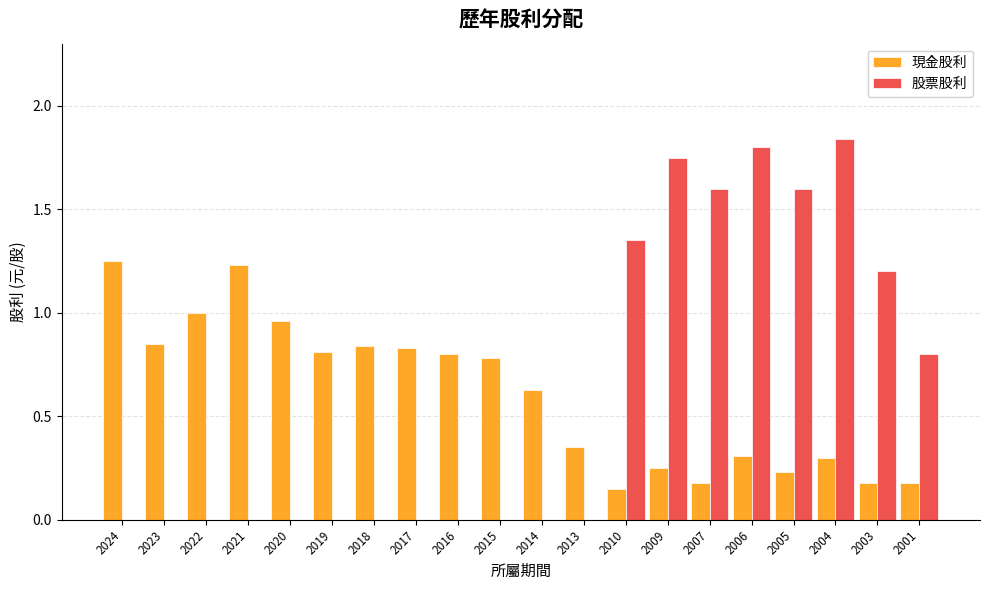

True or false: 股票股利 has a value of 0.0 at 2017.

True